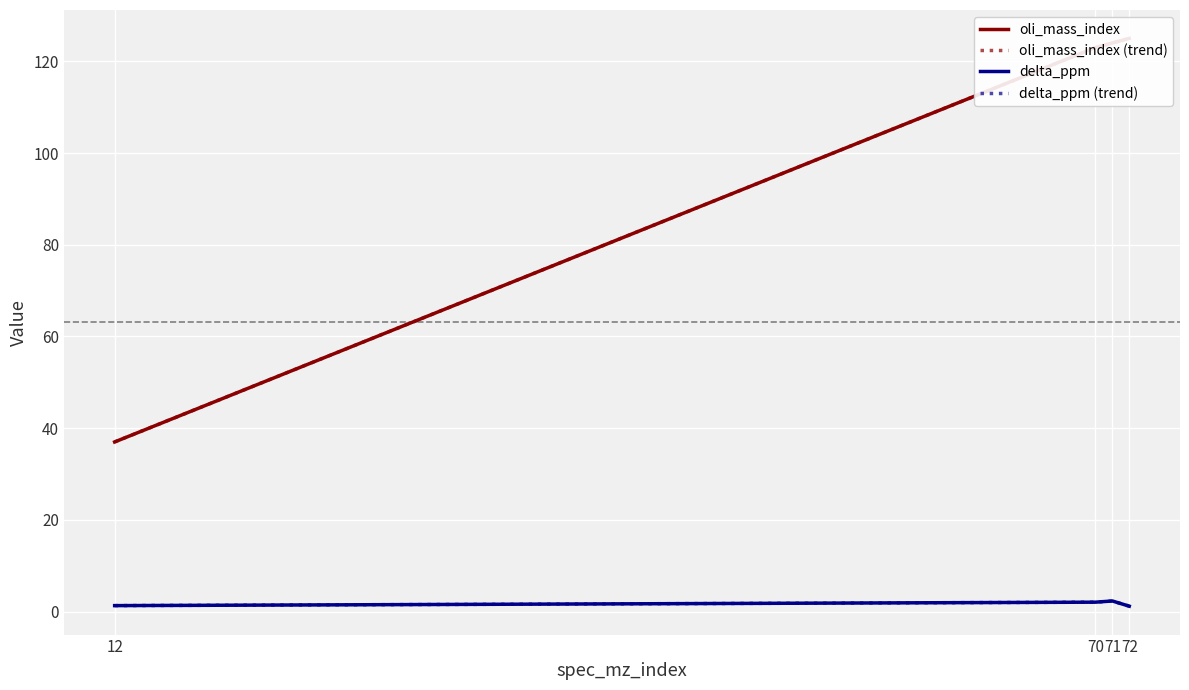

True or false: delta_ppm (trend) and delta_ppm cross at least once.

False